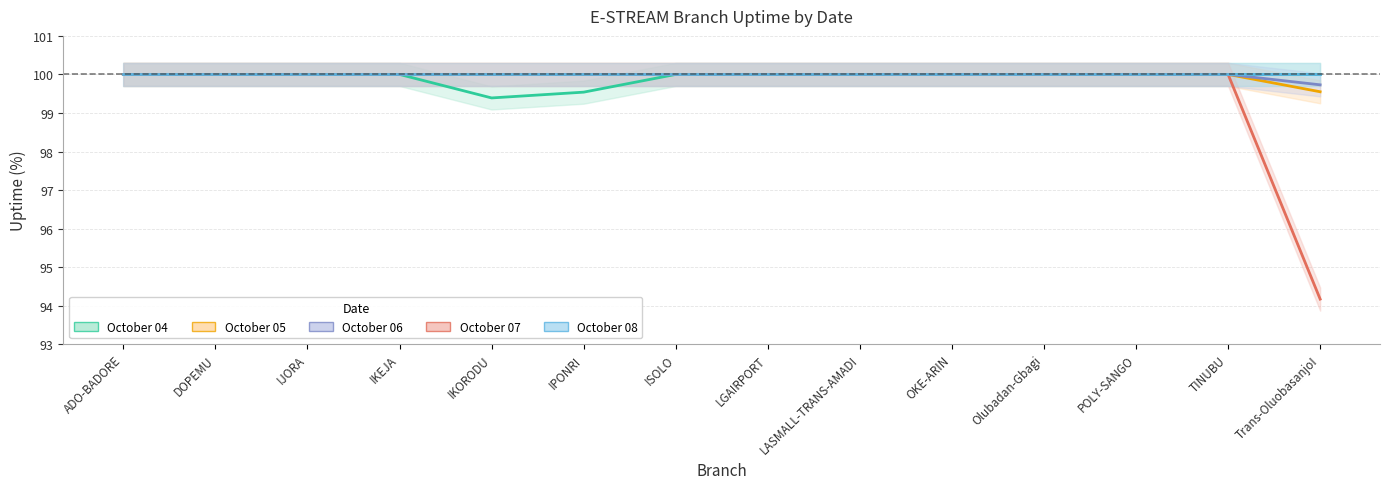

True or false: October 07 has more than 0 interior local peaks.

False